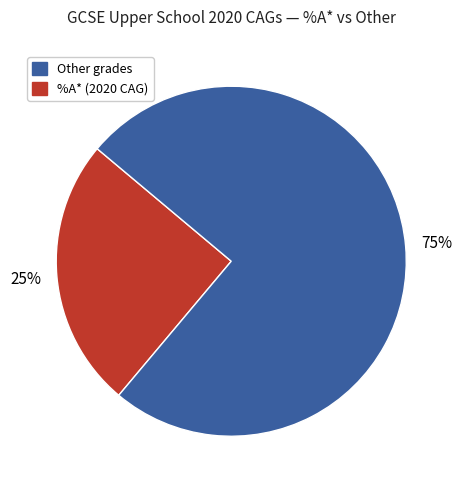

To the nearest percent, what is the difference between the largest and smallest slice percentages?

50%